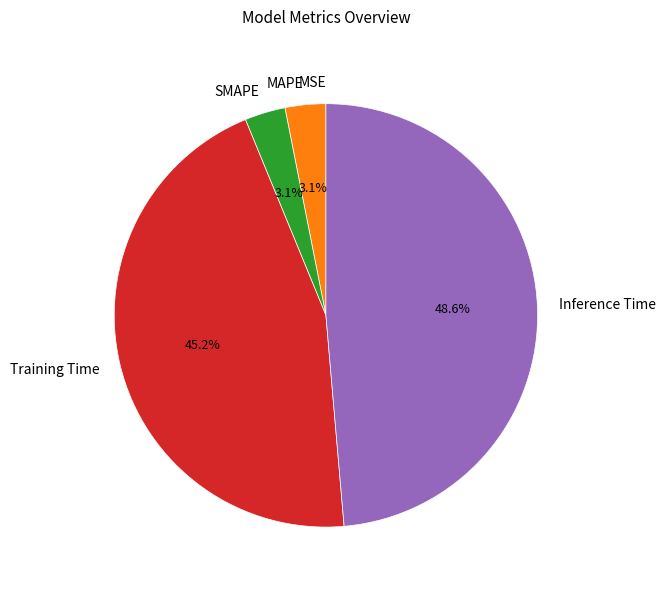

What percentage do Training Time and SMAPE together represent?

48.3%